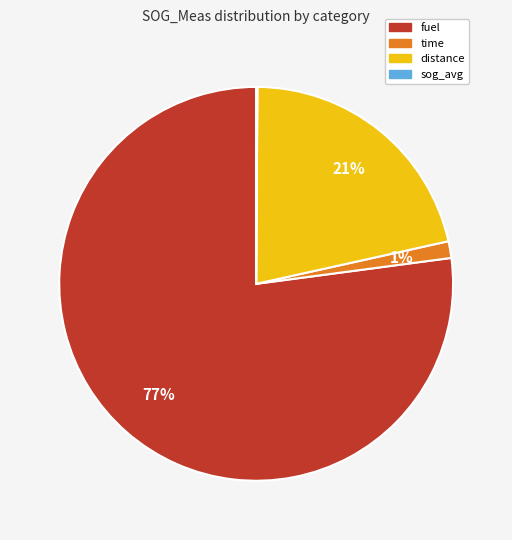

Is the sum of fuel and time greater than half?

Yes